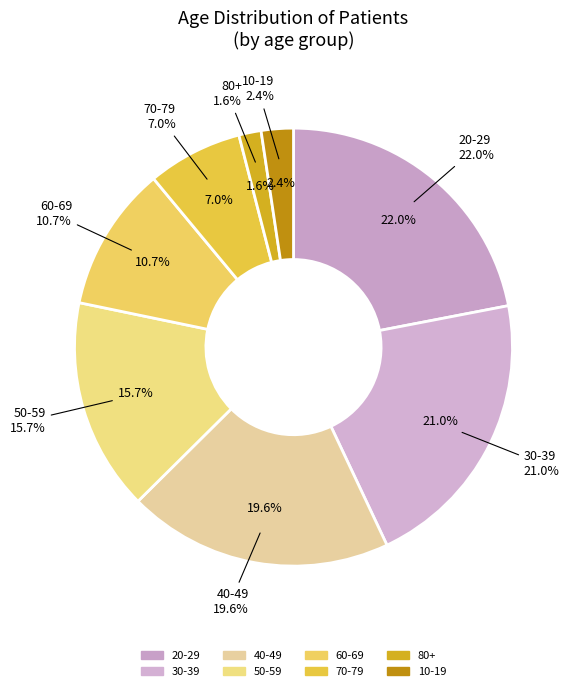

Rank the categories by value from highest to lowest.

20-29, 30-39, 40-49, 50-59, 60-69, 70-79, 10-19, 80+